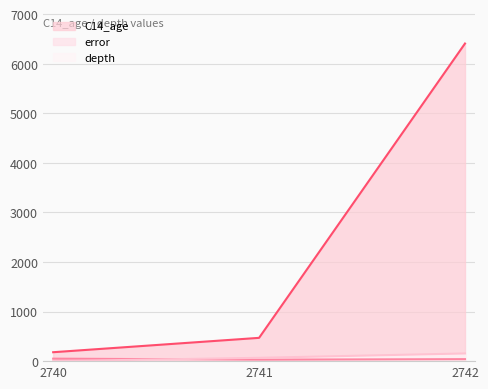

Reading right to left, list all the values displayed in this chart.

C14_age: 2742=6410	2741=470	2740=180
error: 2742=40	2741=30	2740=50
depth: 2742=155	2741=67	2740=0